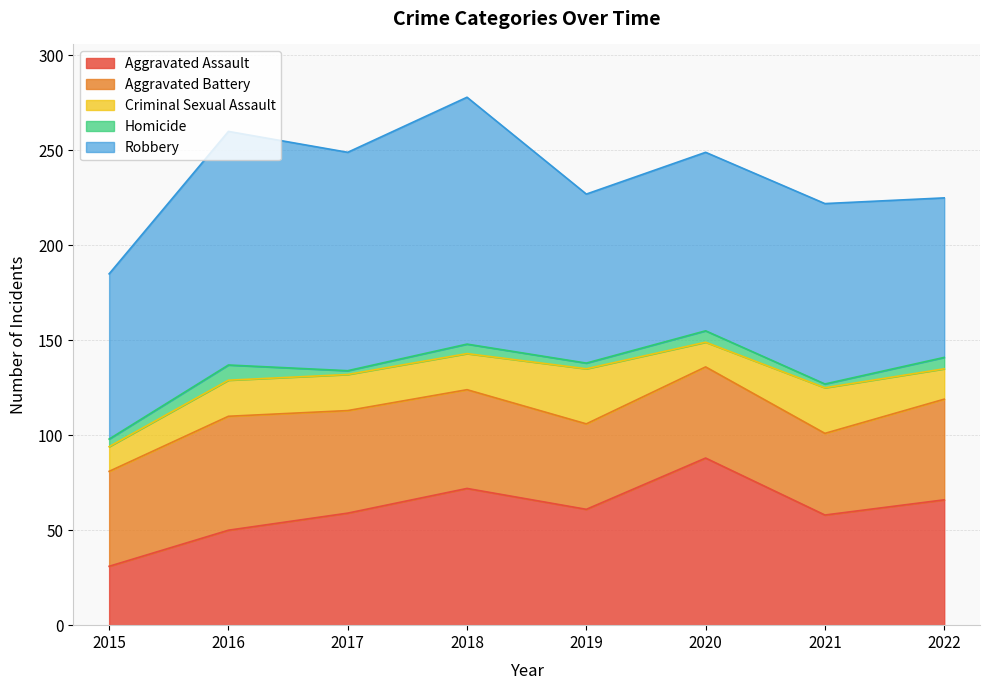

At which category does the chart reach its peak across all series?

2018